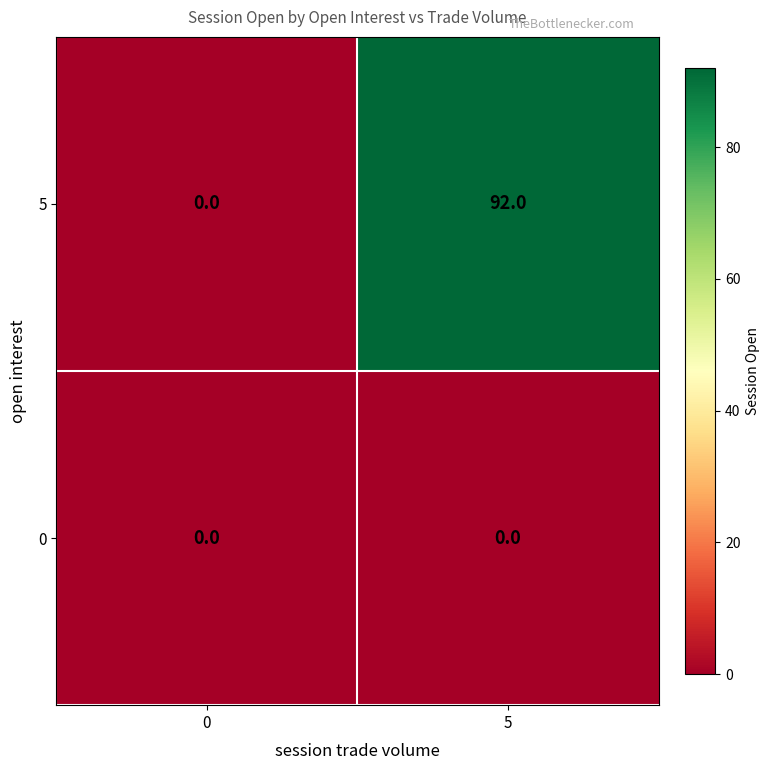

Rank the series by their maximum value, from lowest to highest.

0, 5